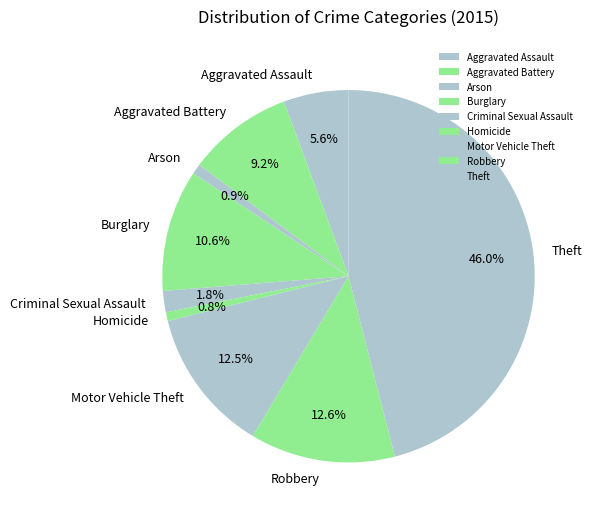

Between Robbery and Aggravated Battery, which is larger?

Robbery